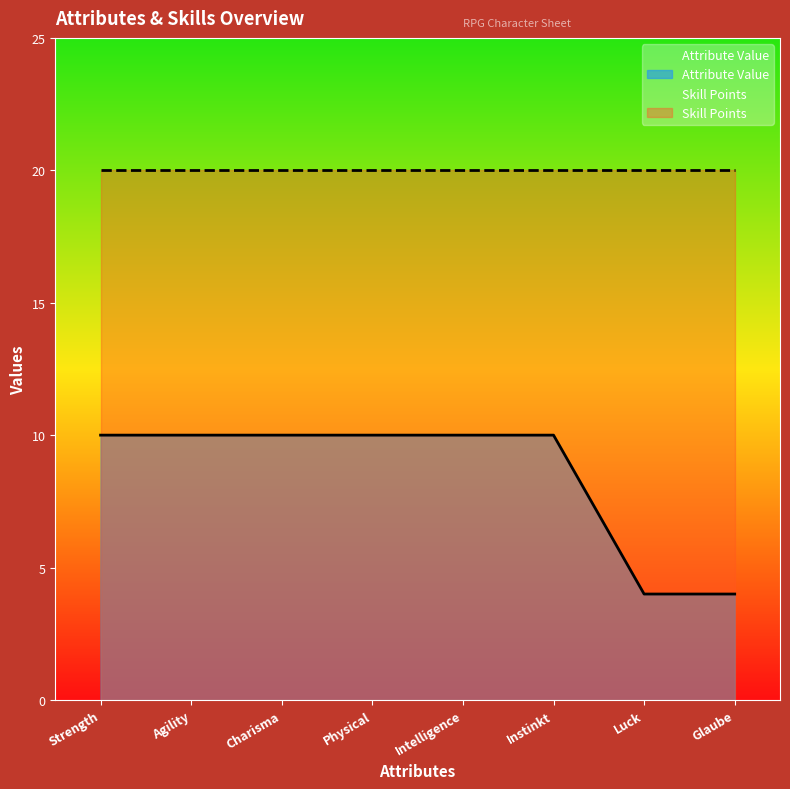

True or false: the data shows 10 at Intelligence.

True